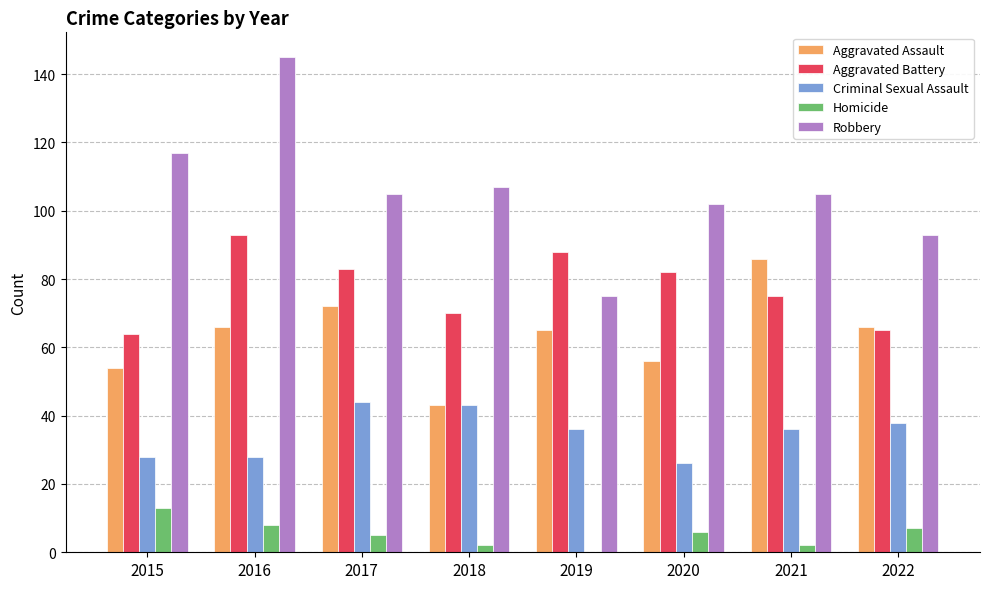

Reading left to right, extract all data points from this chart.

Aggravated Assault: 2015=54	2016=66	2017=72	2018=43	2019=65	2020=56	2021=86	2022=66
Aggravated Battery: 2015=64	2016=93	2017=83	2018=70	2019=88	2020=82	2021=75	2022=65
Criminal Sexual Assault: 2015=28	2016=28	2017=44	2018=43	2019=36	2020=26	2021=36	2022=38
Homicide: 2015=13	2016=8	2017=5	2018=2	2019=0	2020=6	2021=2	2022=7
Robbery: 2015=117	2016=145	2017=105	2018=107	2019=75	2020=102	2021=105	2022=93